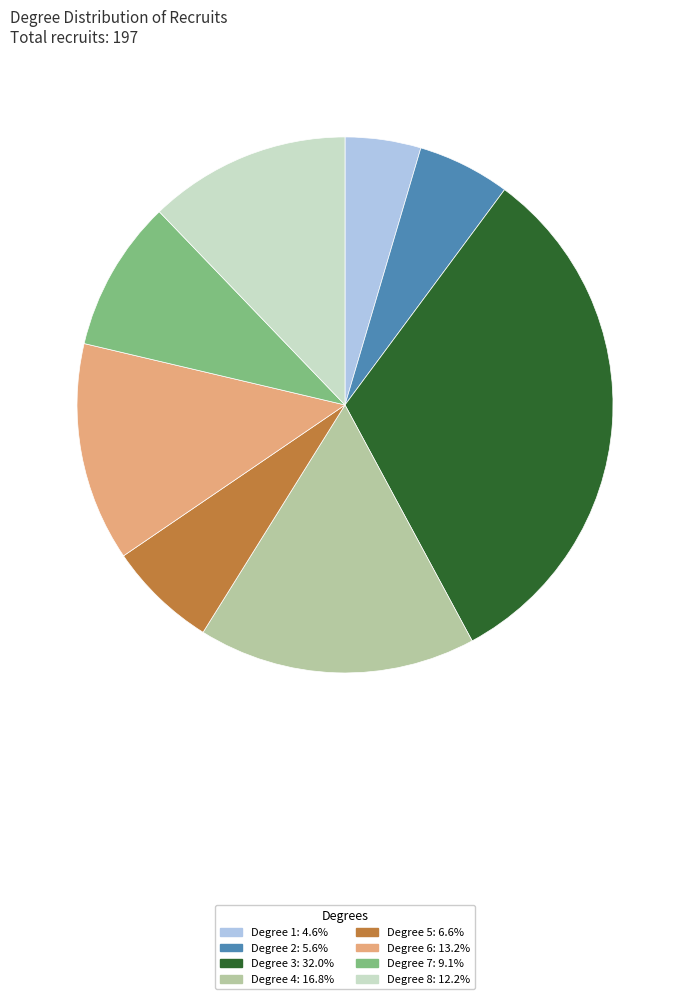

Is there any slice that represents more than half of the pie?

No